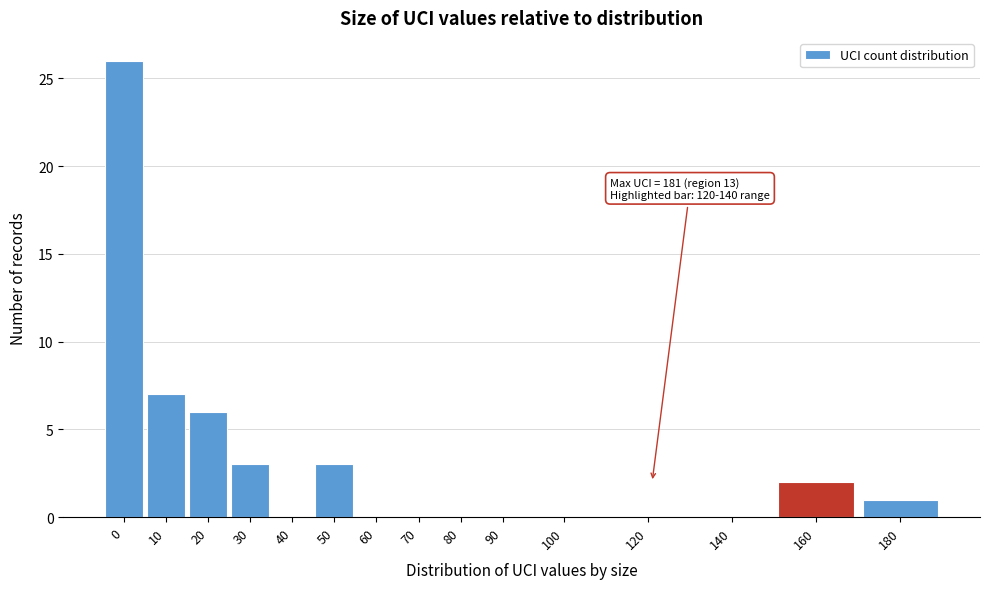

Reading left to right, transcribe all the data shown in this chart.

0=26	10=7	20=6	30=3	40=0	50=3	60=0	70=0	80=0	90=0	100=0	120=0	140=0	160=2	180=1